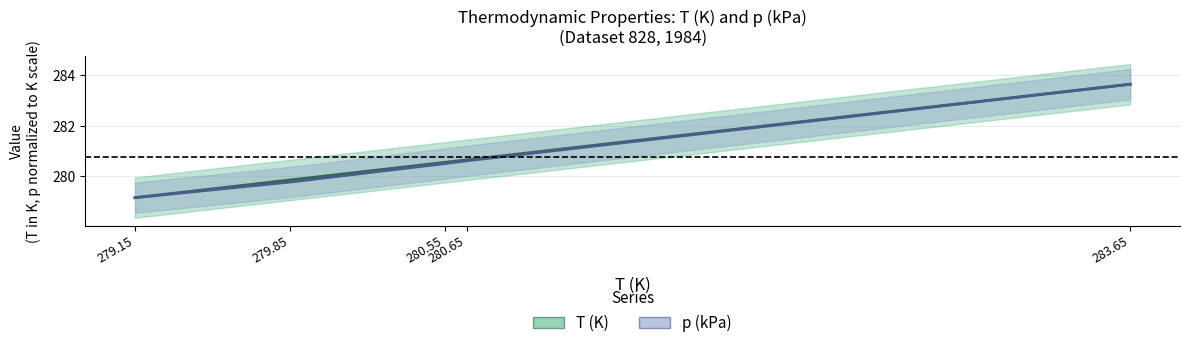

At how many categories does at least one series exceed 280?

3